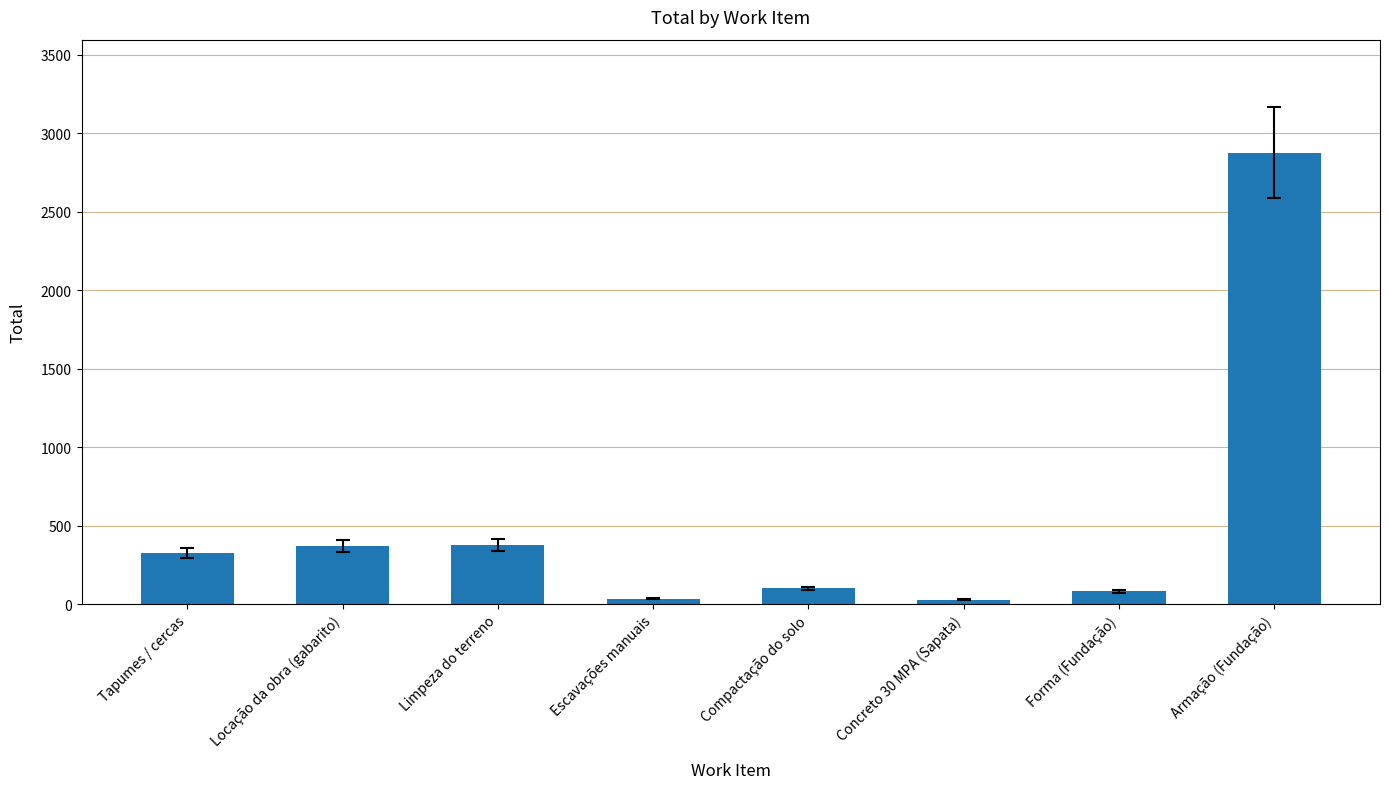

What is the label of the 5th bar from the right?

Escavações manuais